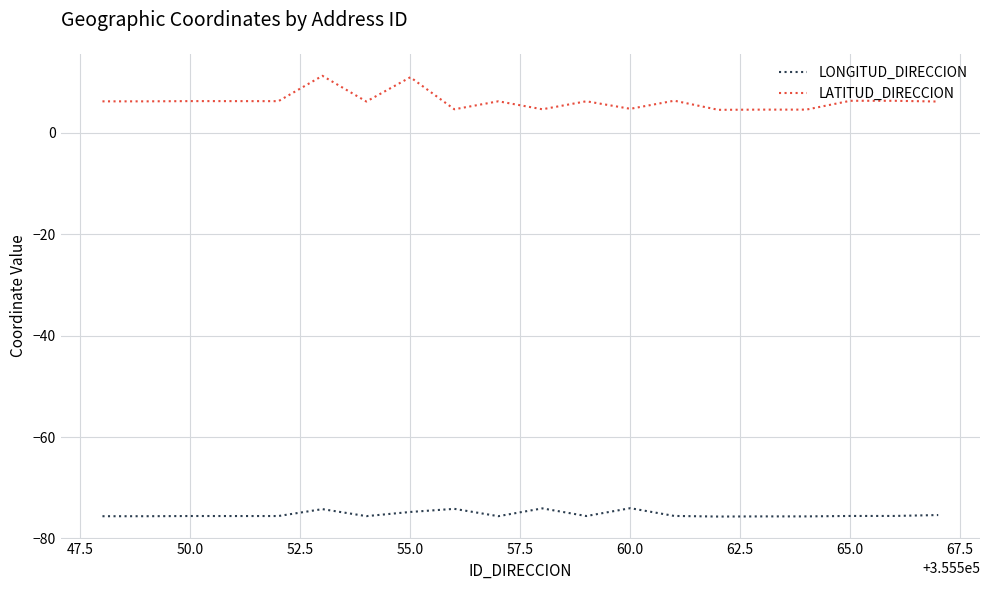

What is the maximum value shown in the chart?

11.2